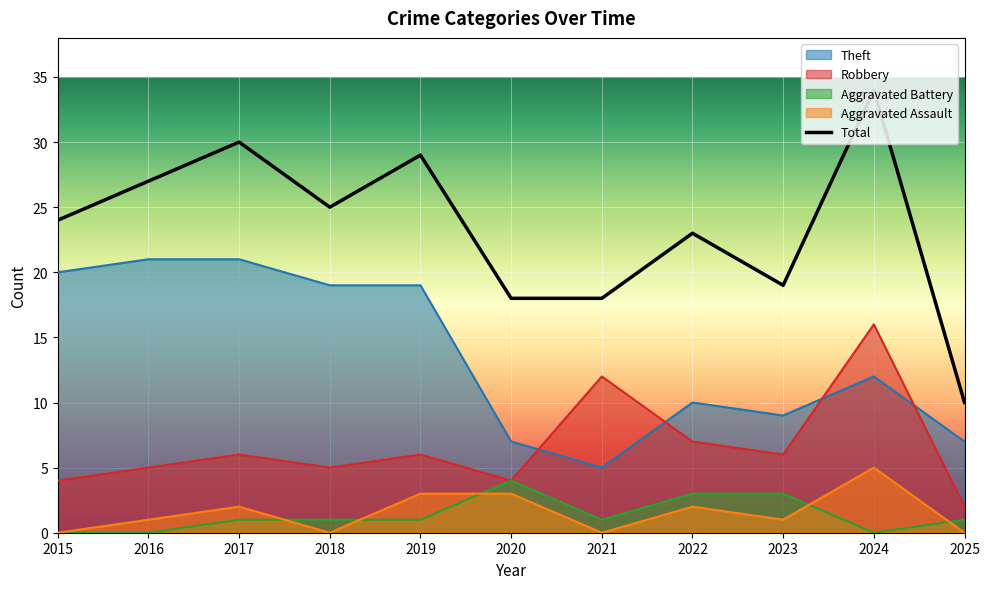

How many points are higher than both their immediate neighbors (excluding endpoints)?

4